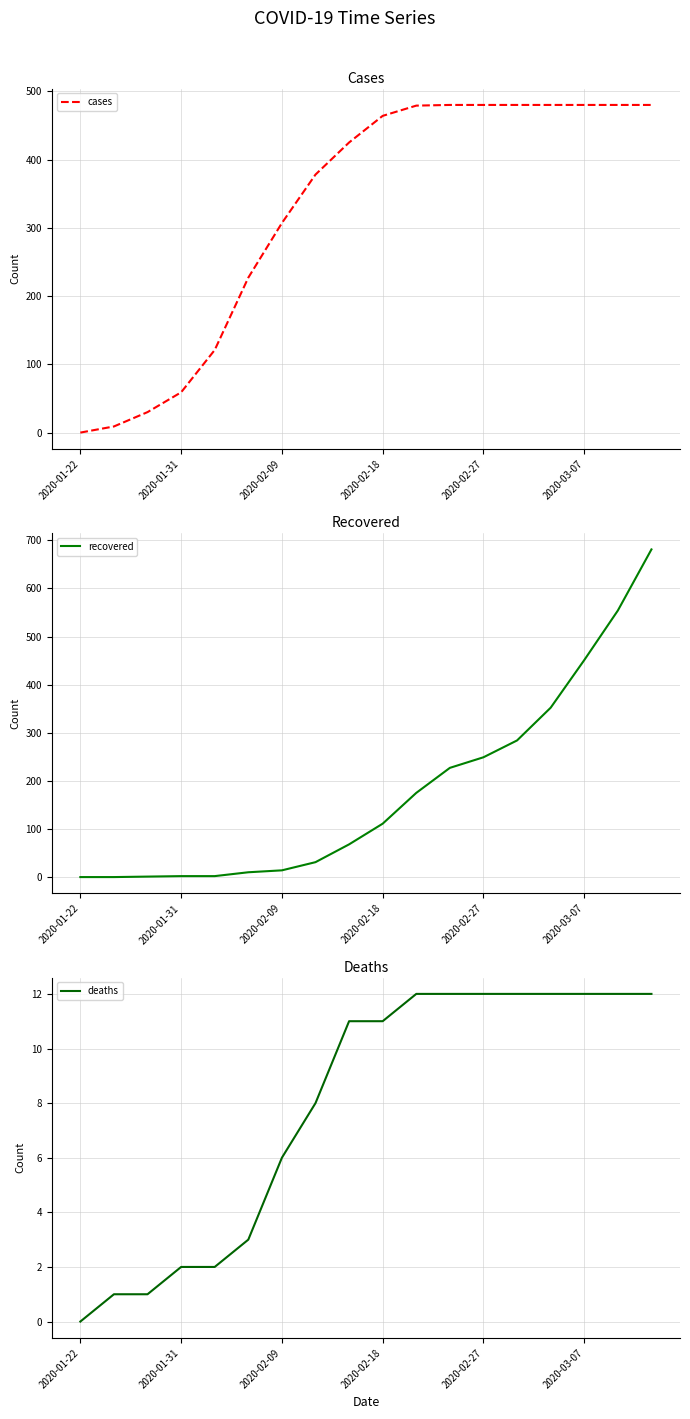

True or false: cases has a value of 59 at 2020-01-31.

True